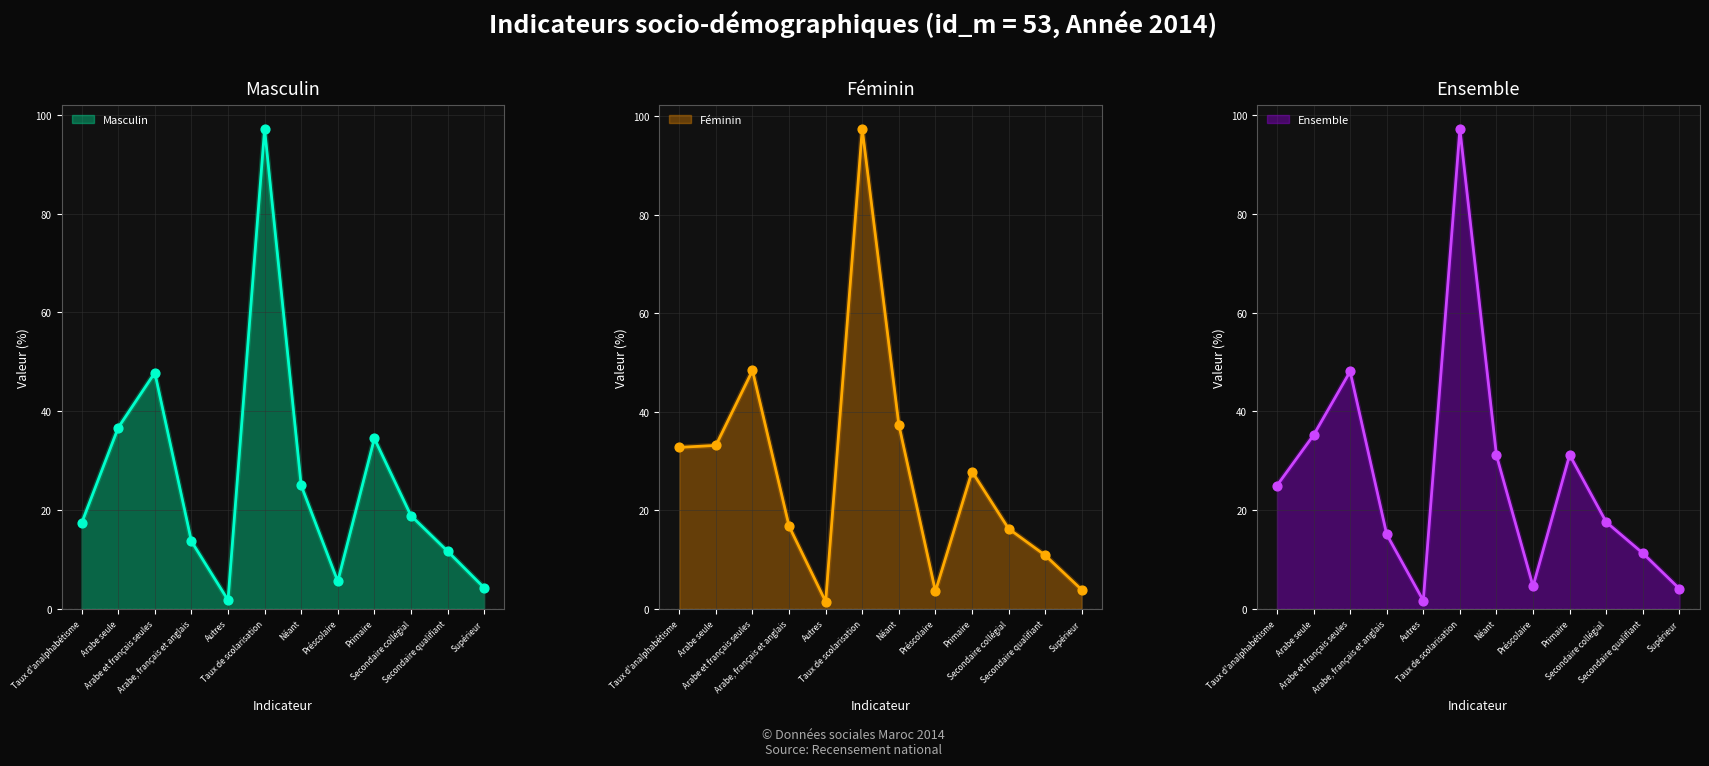

Which series has the widest spread of Y values?

Féminin